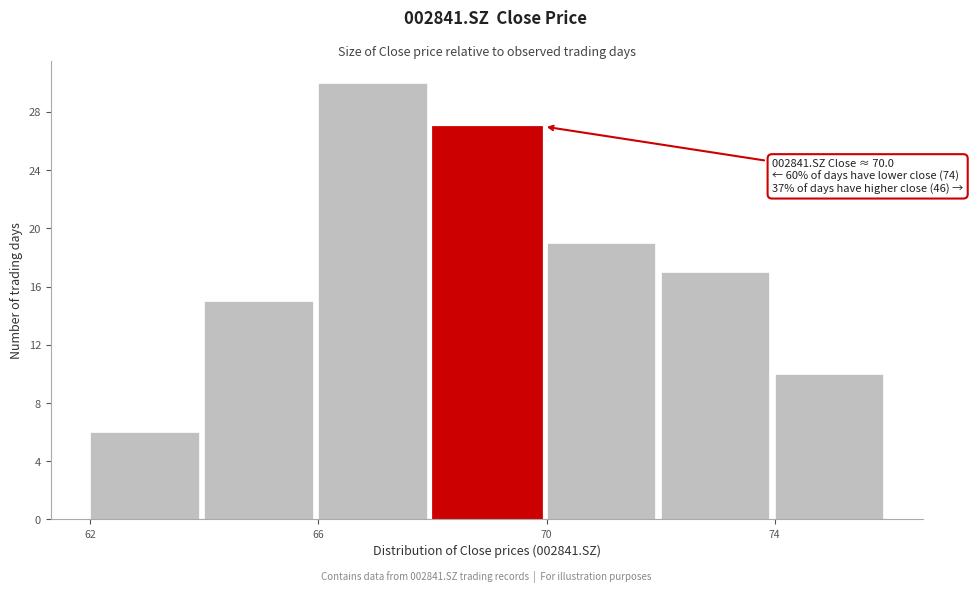

Which range on the x-axis has the tallest bar?

66 to 68